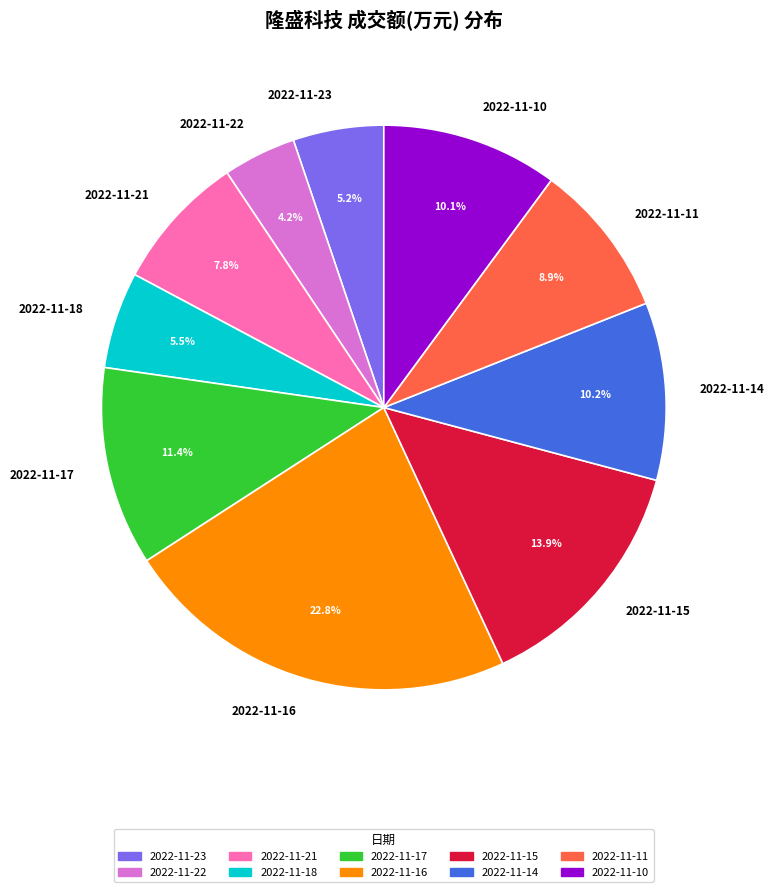

Between 2022-11-17 and 2022-11-14, which is larger?

2022-11-17